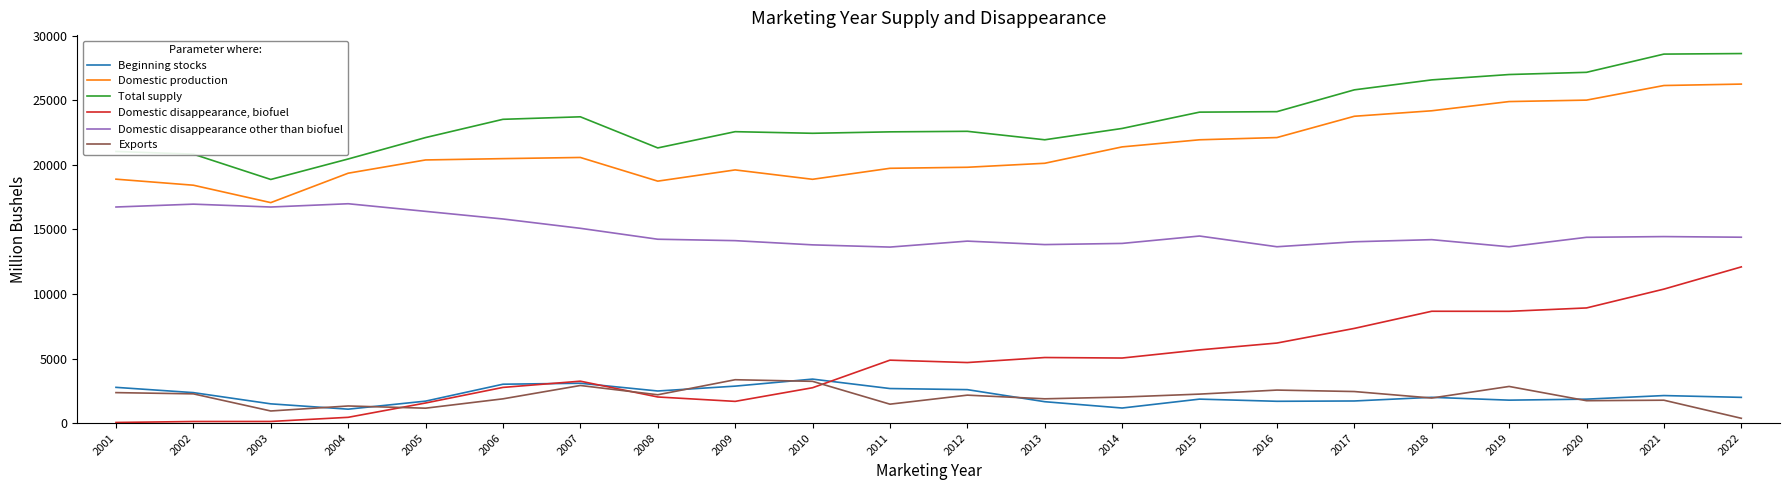

Which series has the largest range (max minus min)?

Domestic disappearance, biofuel